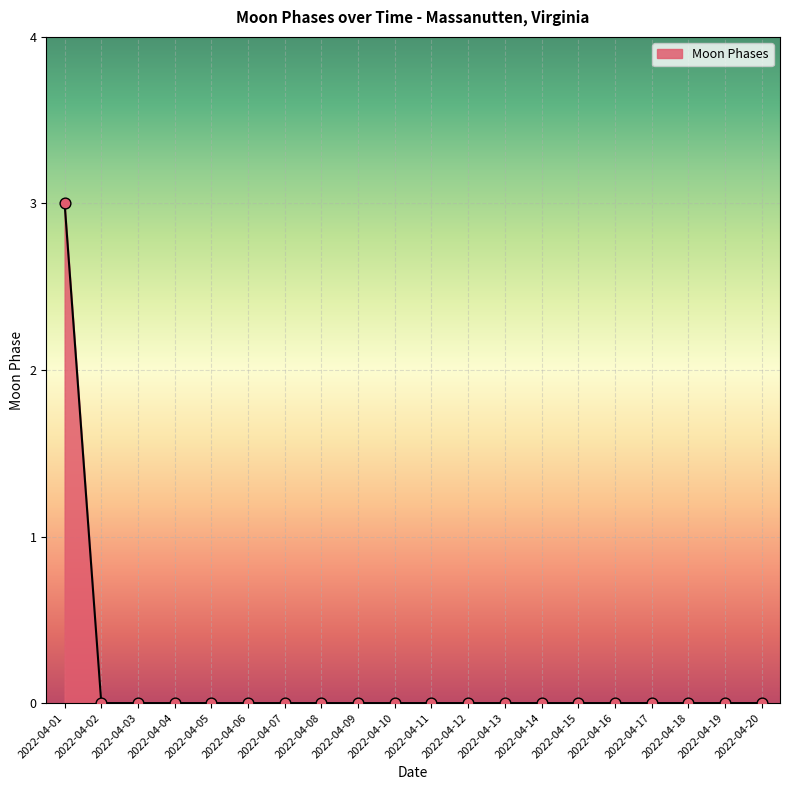

What is the change in value from 2022-04-01 to 2022-04-15?

-3